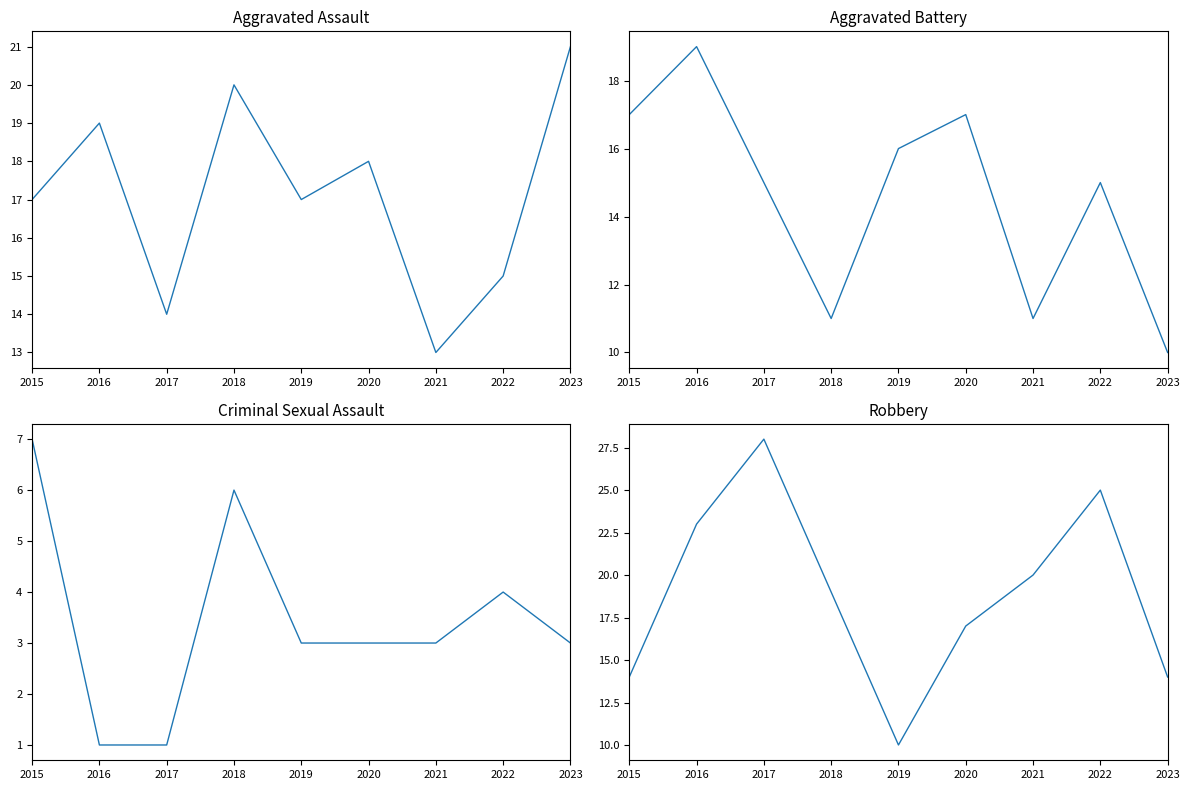

What is the maximum value for Robbery?

28